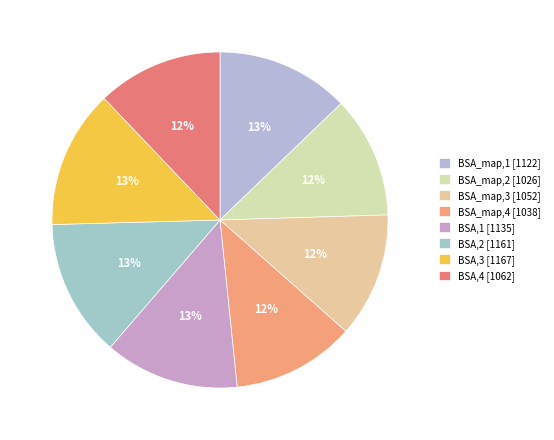

Does BSA,4 account for over 50% of the chart?

No